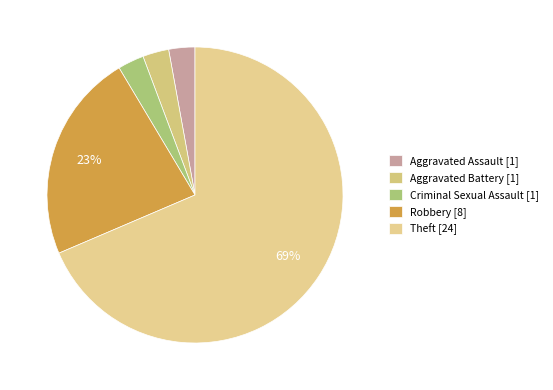

Count the number of slices in the pie.

5